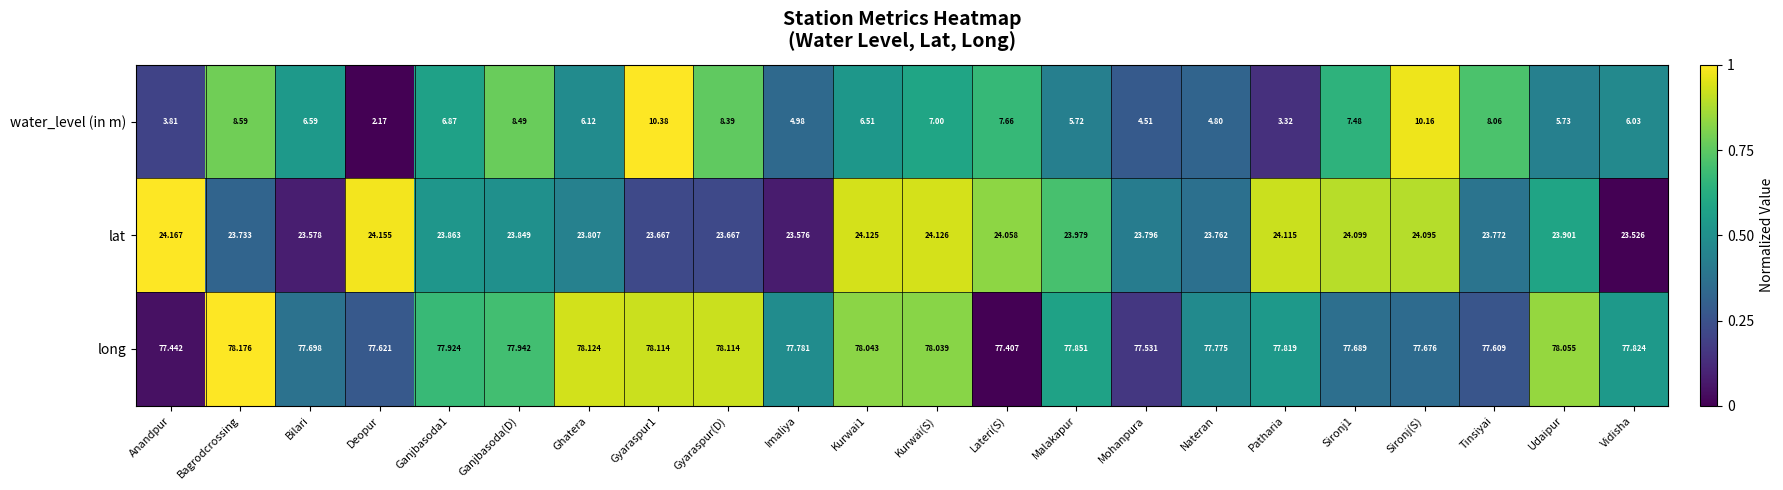

Which series has the largest range (max minus min)?

water_level (in m)